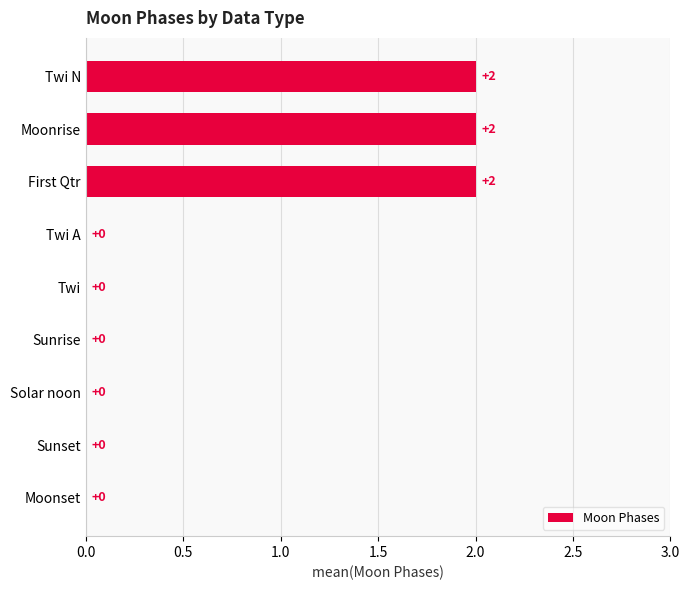

What is the sum of all values?

6